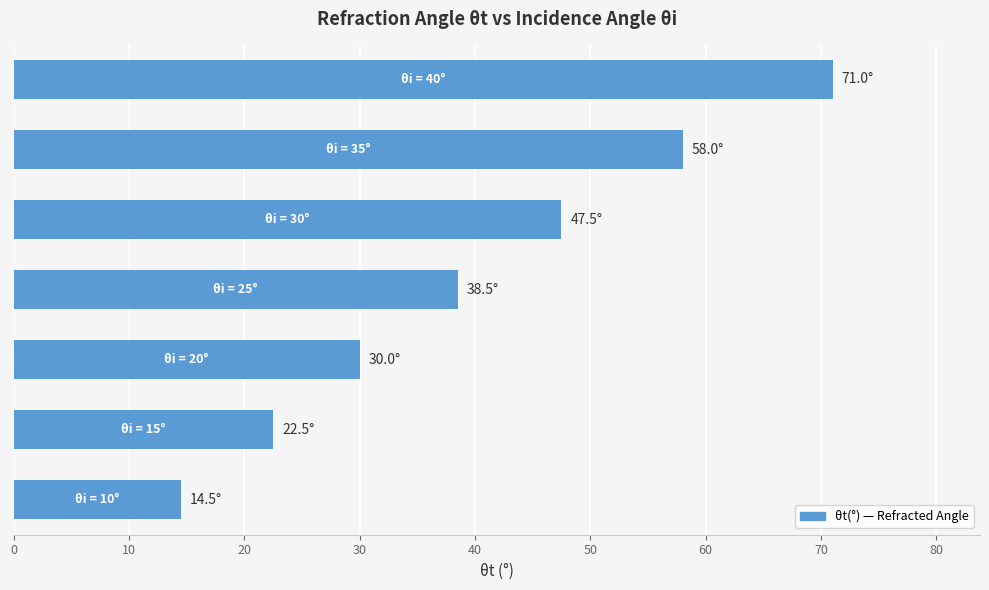

What is the greatest value displayed?

71.0